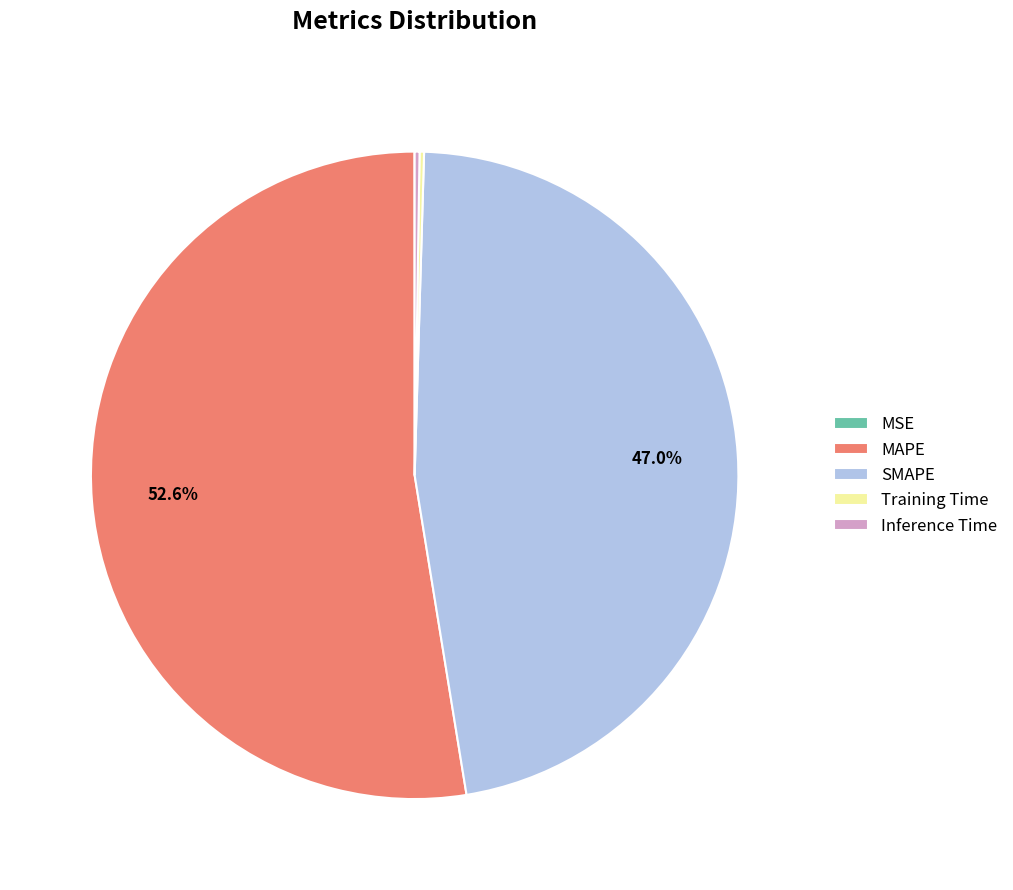

What is the majority slice?

MAPE